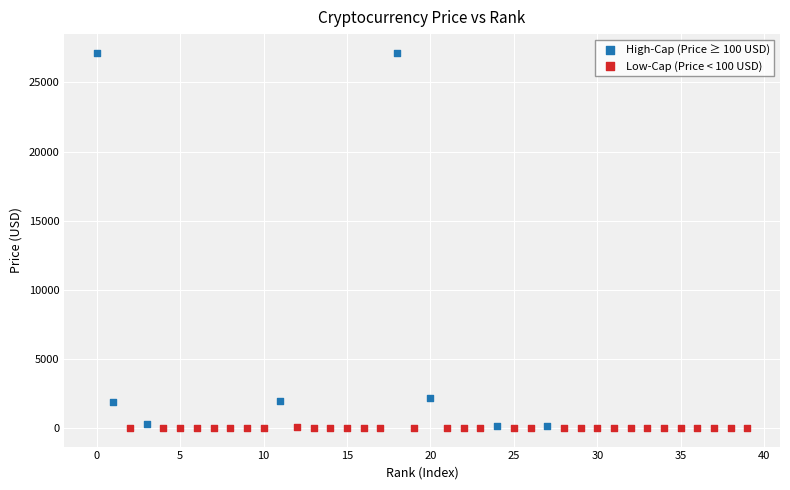

What are all the series names shown in the legend?

High-Cap (Price ≥ 100 USD), Low-Cap (Price < 100 USD)